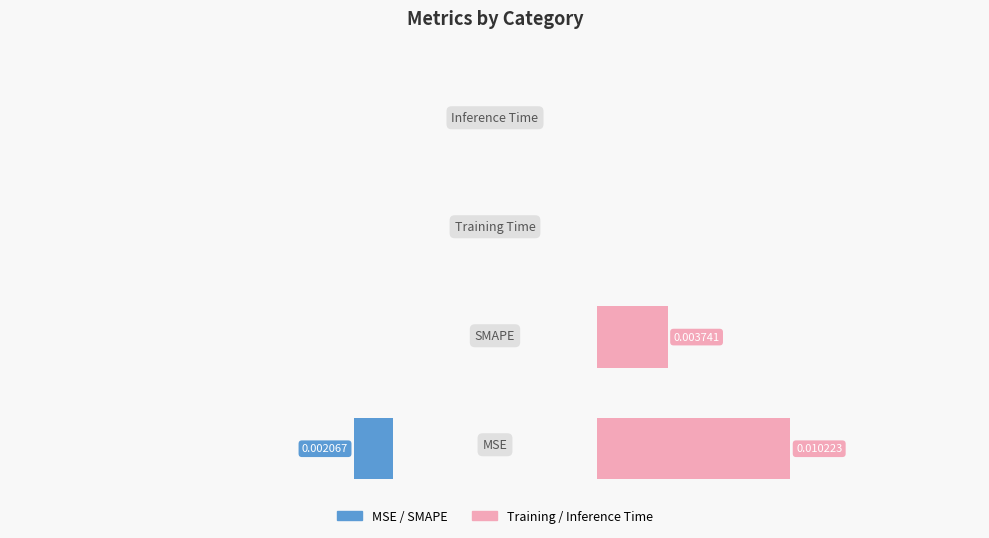

List the series in order of their peak value, highest first.

col_1 (right set), col_1 (left set)